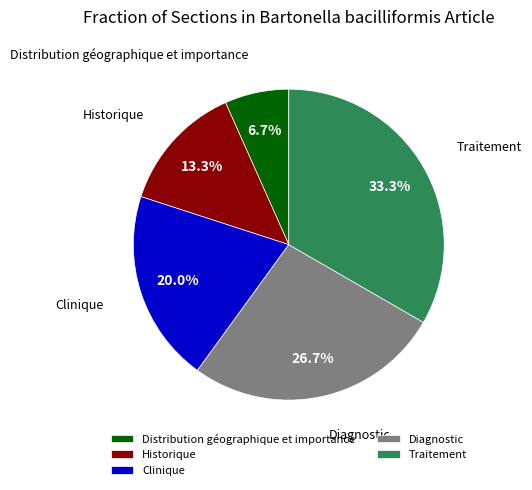

Which slice is the smallest?

Distribution géographique et importance